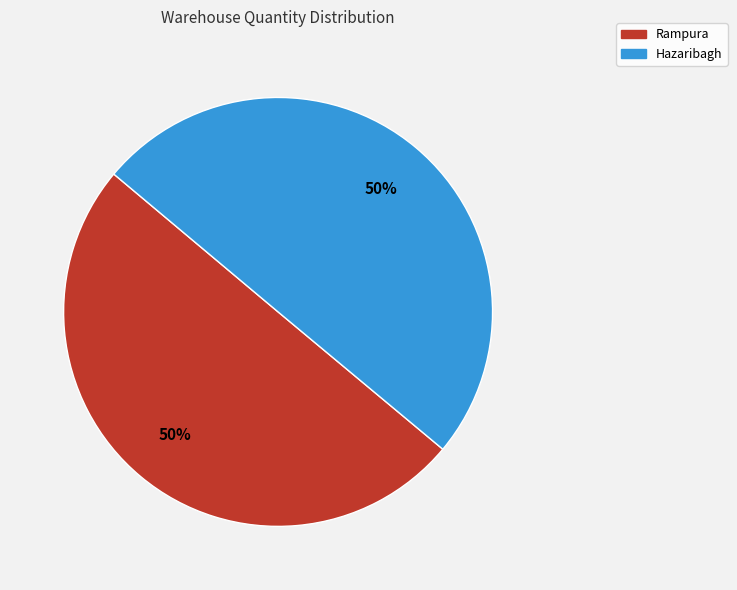

To the nearest percent, what is the average slice percentage?

50%